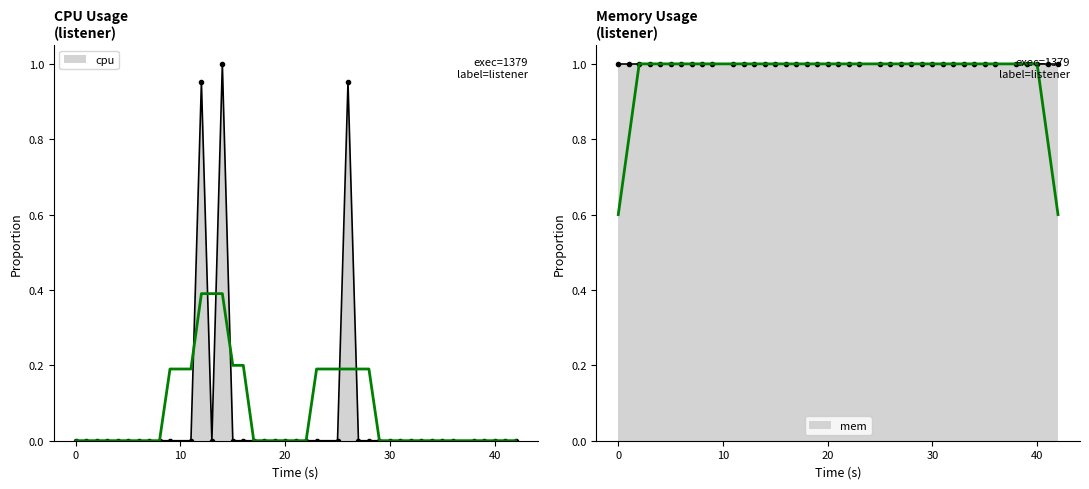

True or false: cpu has more than 2 points higher than both neighbors.

True